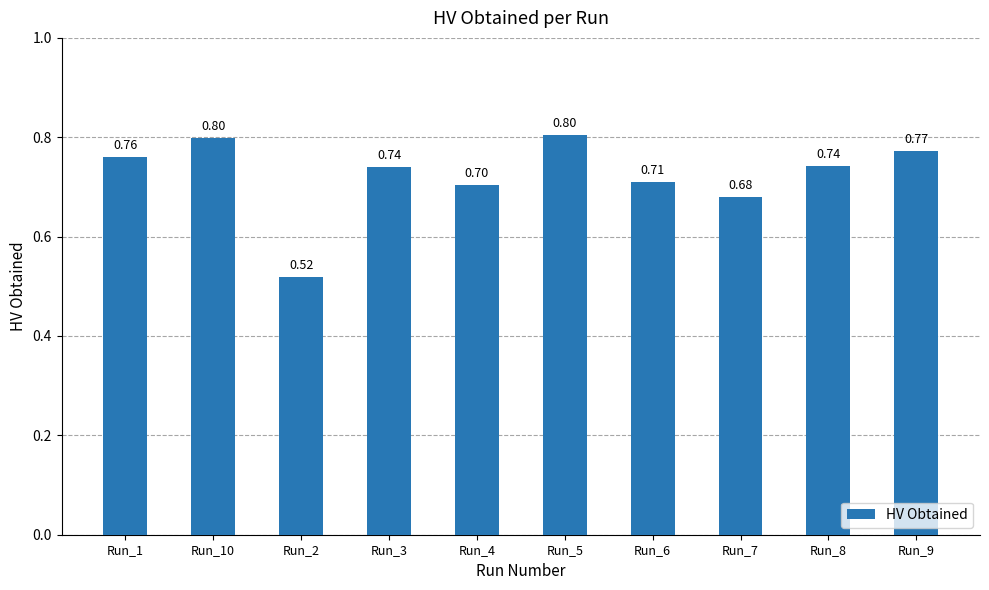

What is the difference between the values at Run_7 and Run_3?

0.1